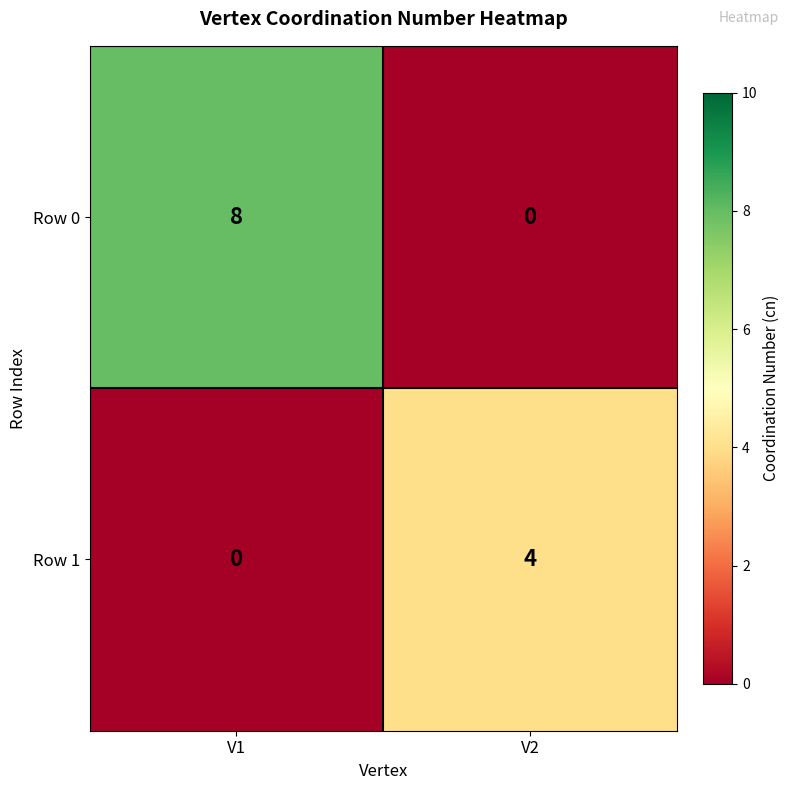

Reading left to right, what are all the values shown in this chart?

Row 0: V1=8	V2=0
Row 1: V1=0	V2=4